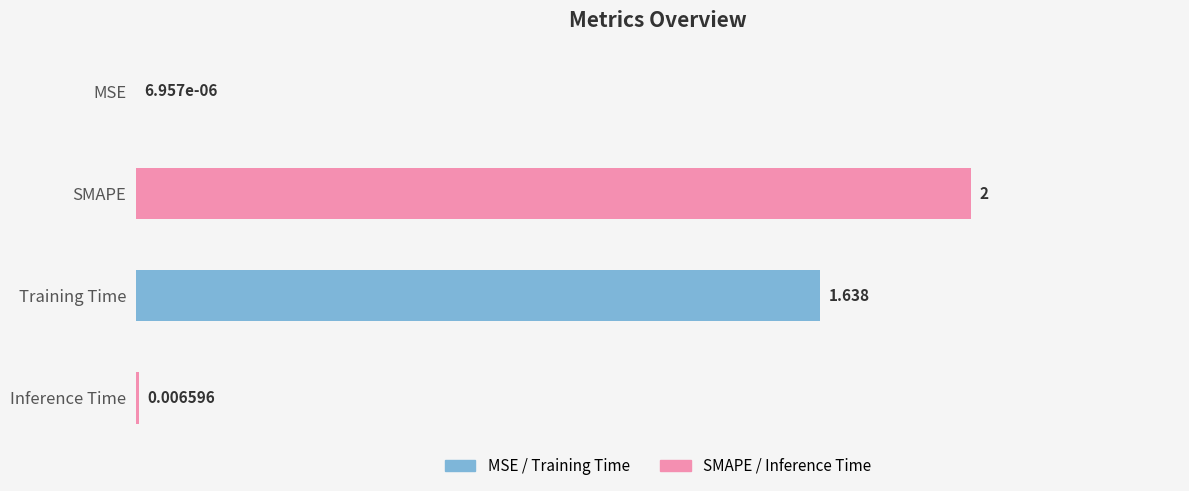

Which has a higher value, Training Time or SMAPE?

SMAPE